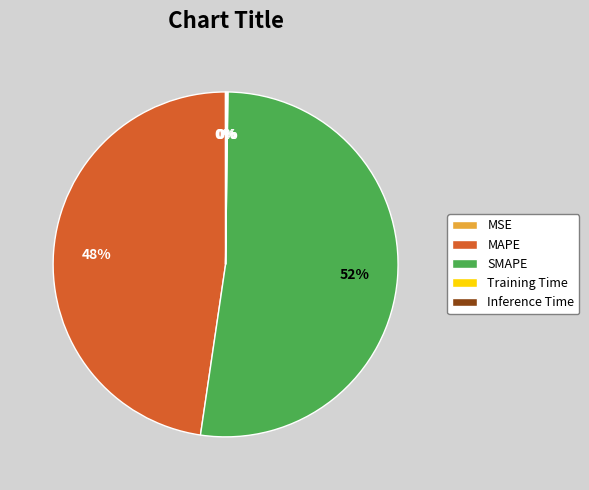

Which has a higher value, MAPE or SMAPE?

SMAPE